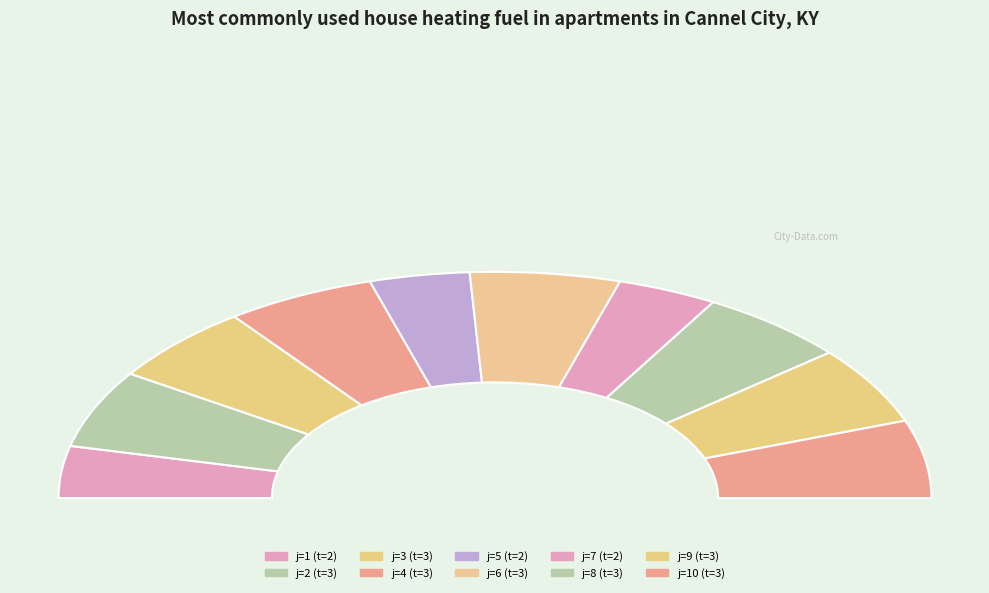

To the nearest percent, what is the difference between the 2 and 1 slice percentages?

4%